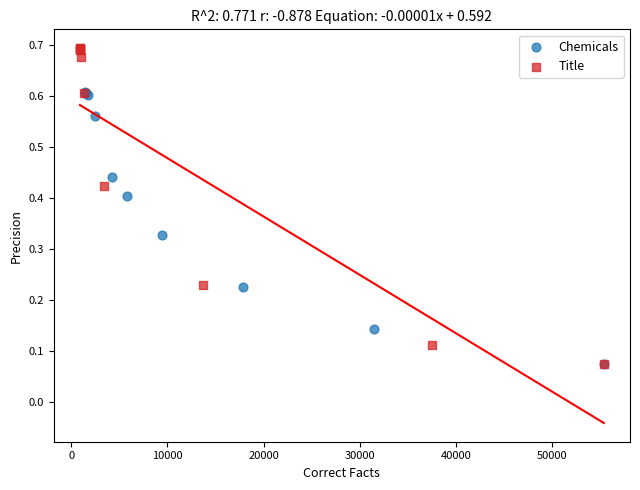

Which series reaches the maximum Y coordinate?

Title